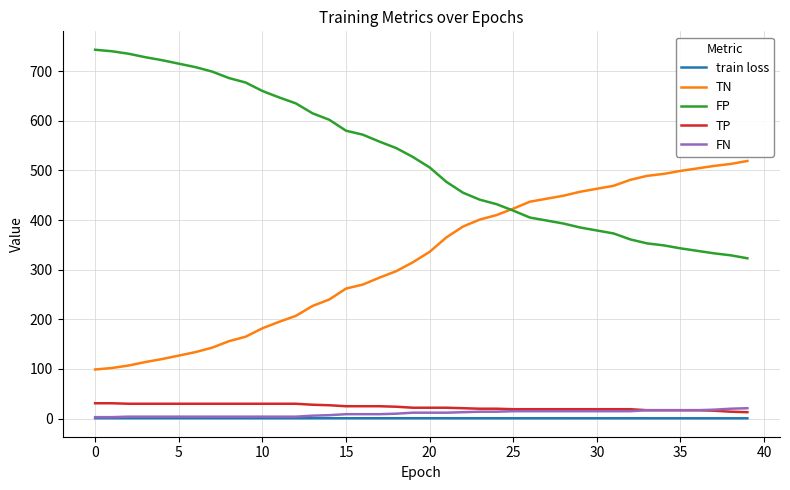

What is the average value of the FP series?

522.2